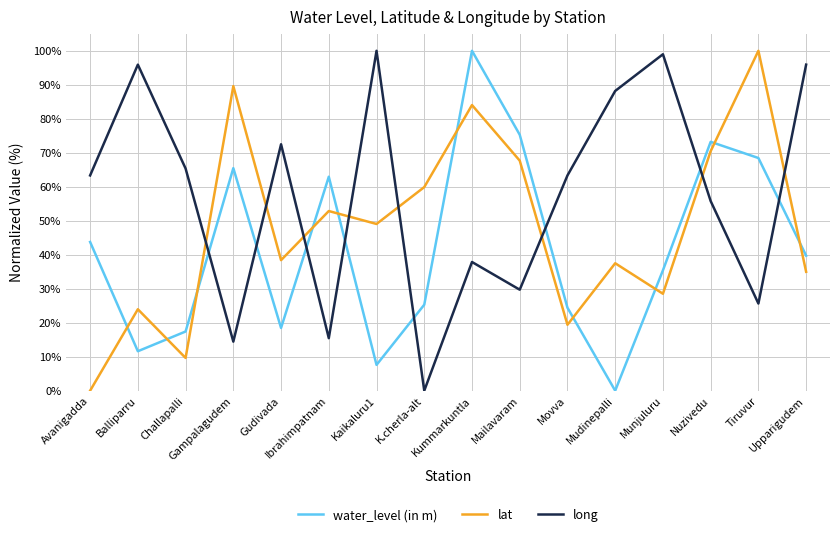

Which series ends up on top after the final intersection of long and water_level (in m)?

long